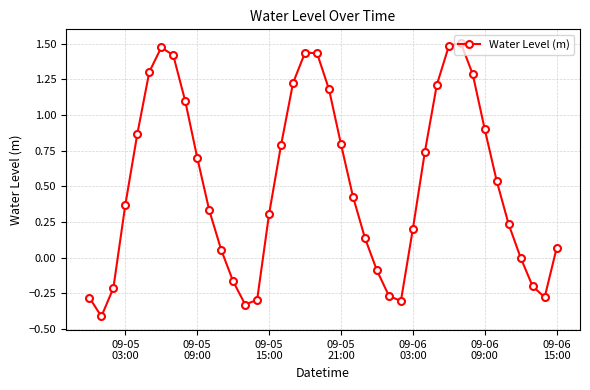

What is the minimum value shown in the chart?

-0.4